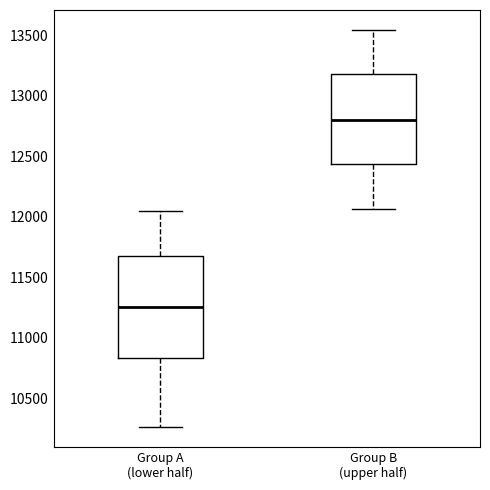

Which box's median line is the lowest?

Group A (lower half)